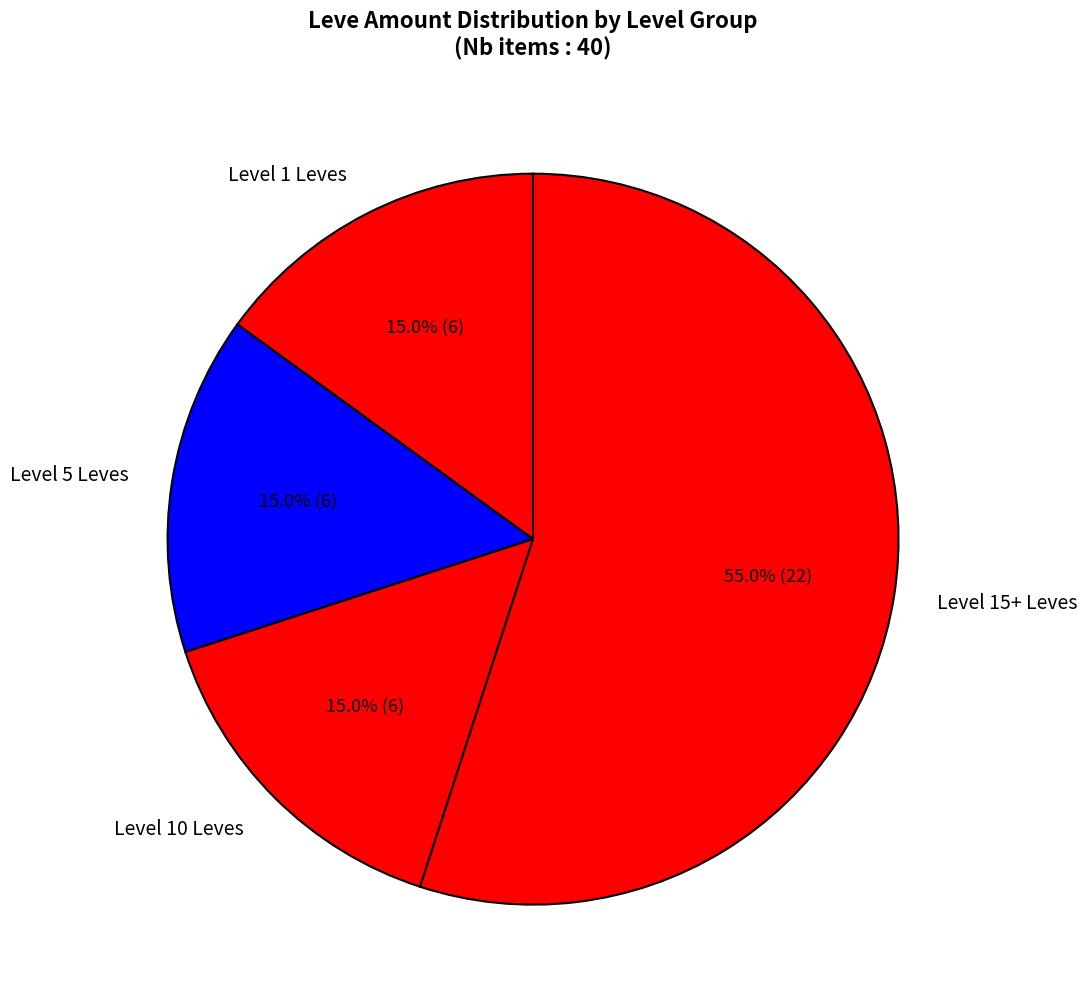

Which category has the biggest portion of the pie?

Level 15+ Leves